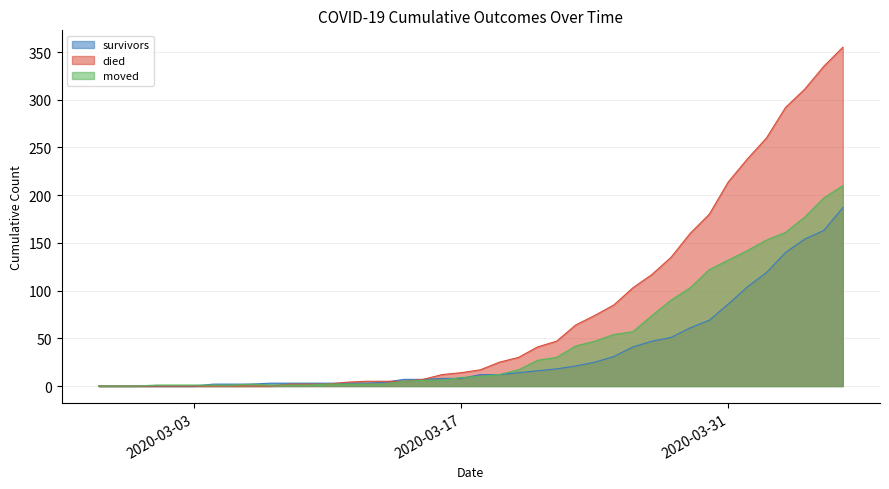

What is the average value of the survivors series?

36